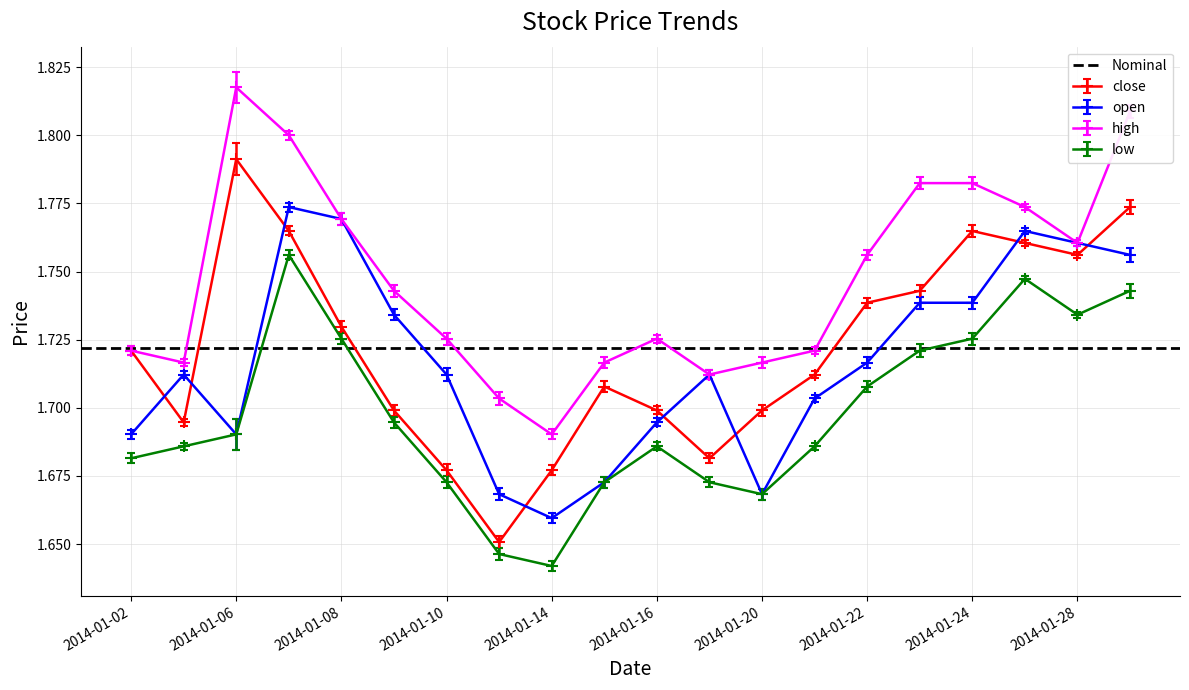

What is the value of the open point at the 13th from the left?

1.7